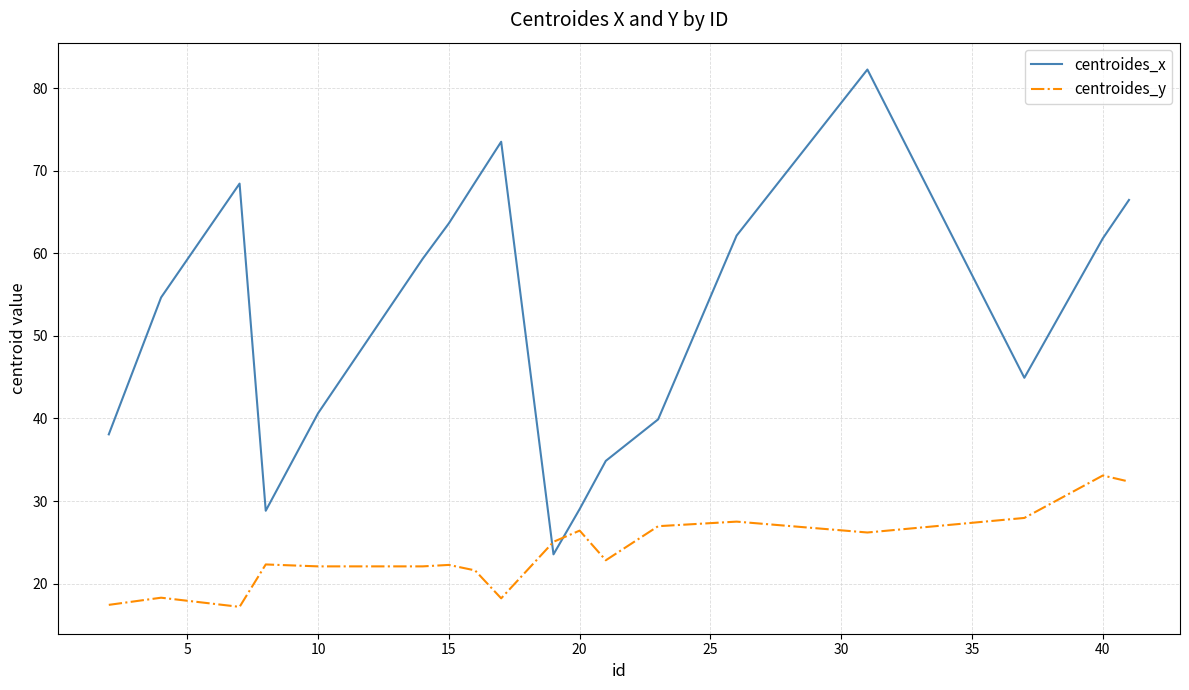

True or false: centroides_x and centroides_y cross at least once.

True